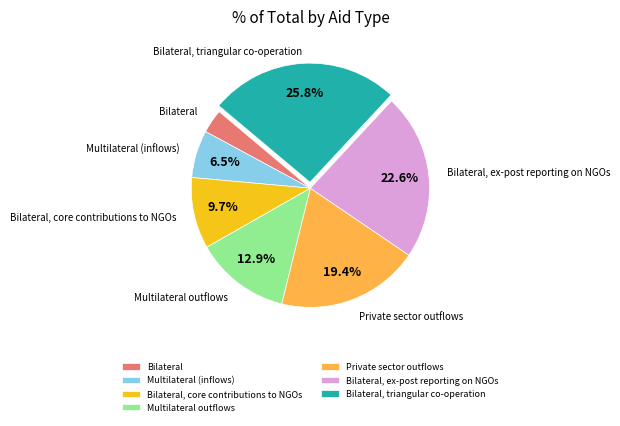

Is Bilateral, core contributions to NGOs the majority of the pie?

No